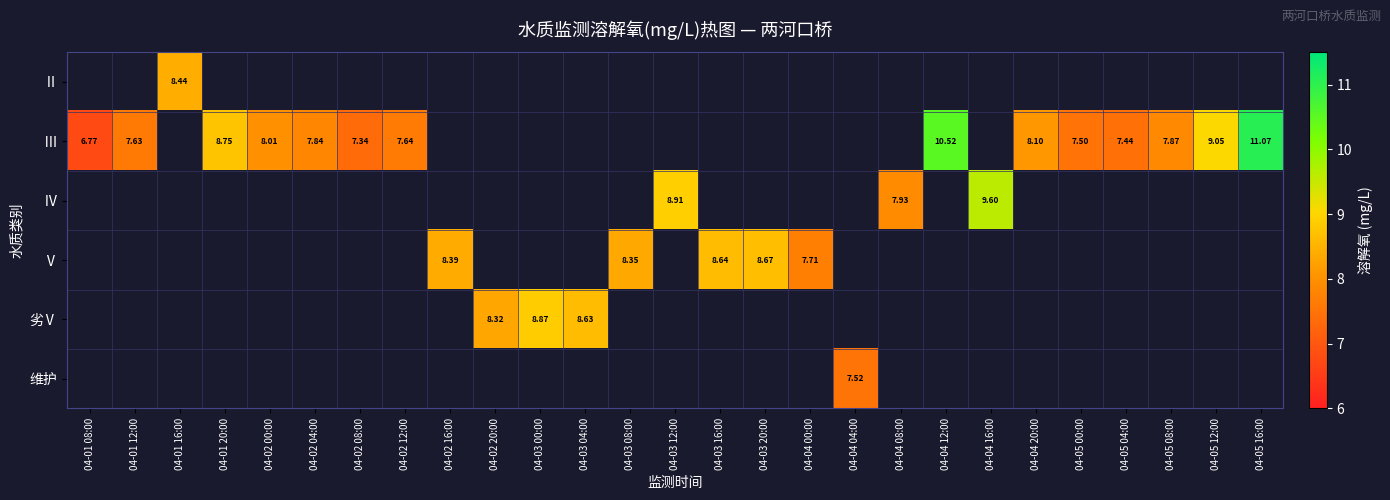

What is the minimum value shown in the chart?

6.8